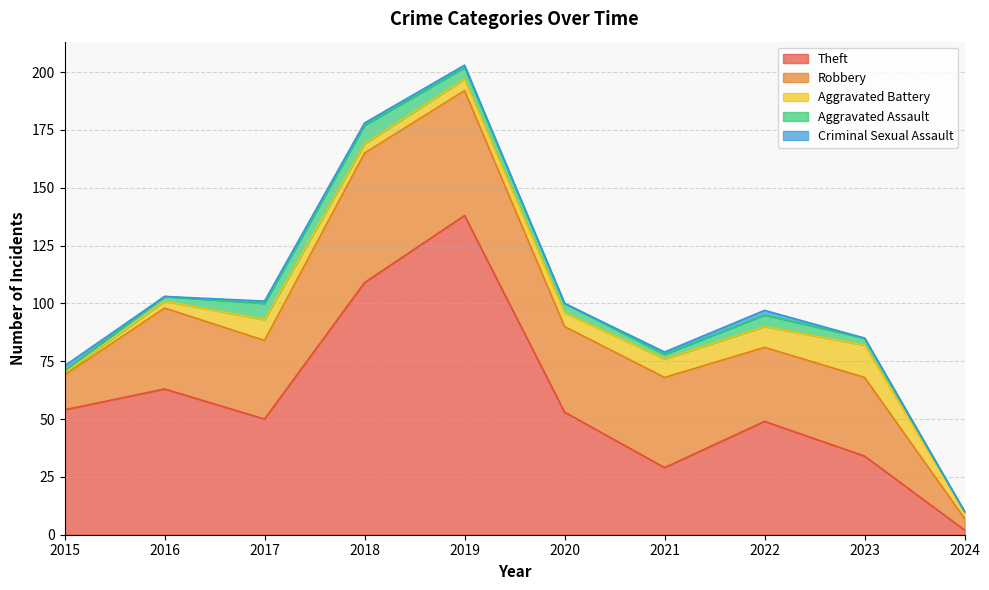

What is the sum of the Aggravated Battery values at 2024 and 2023?

17